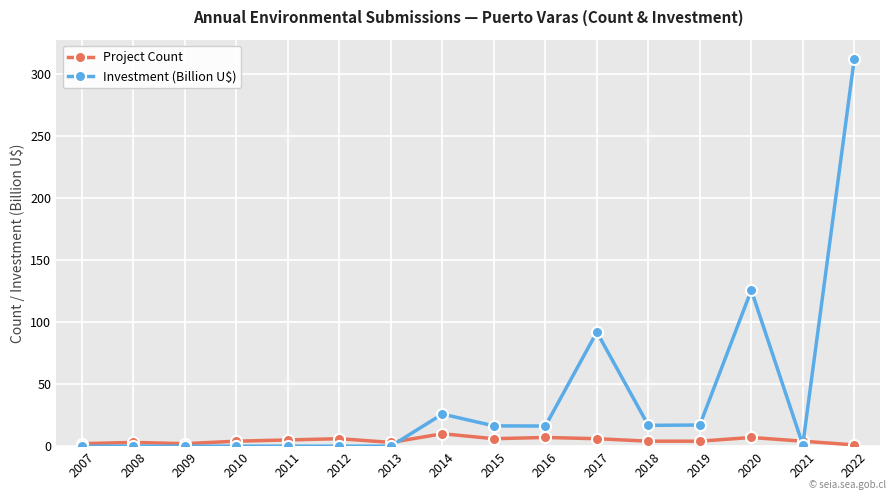

Is this an area chart (filled region under the line)?

No